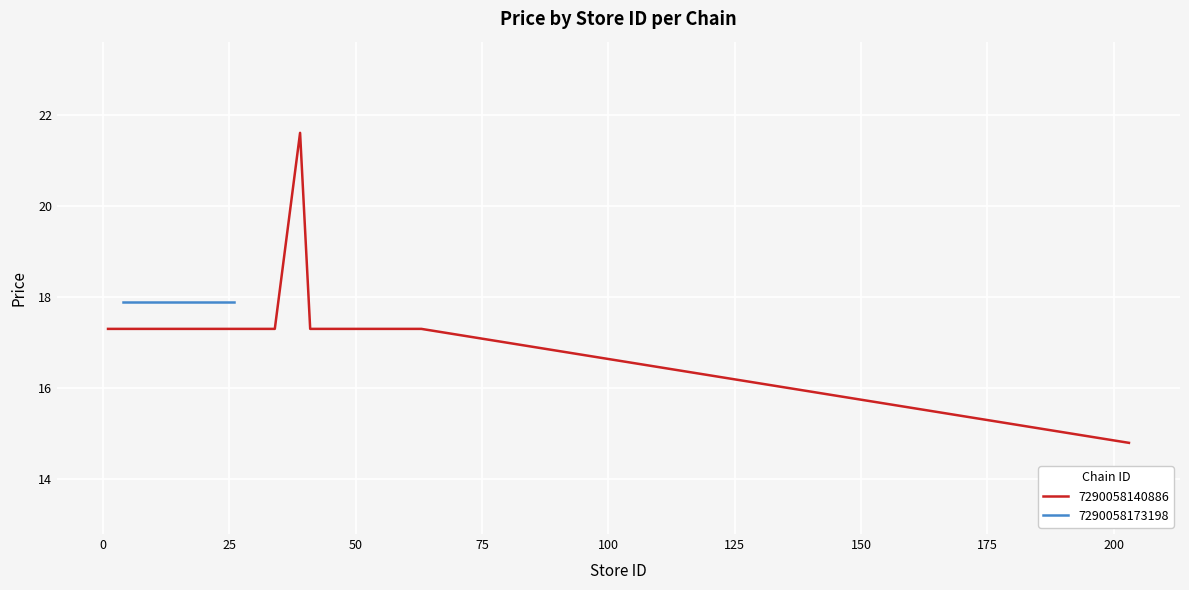

How many categories are shown in the chart?

29